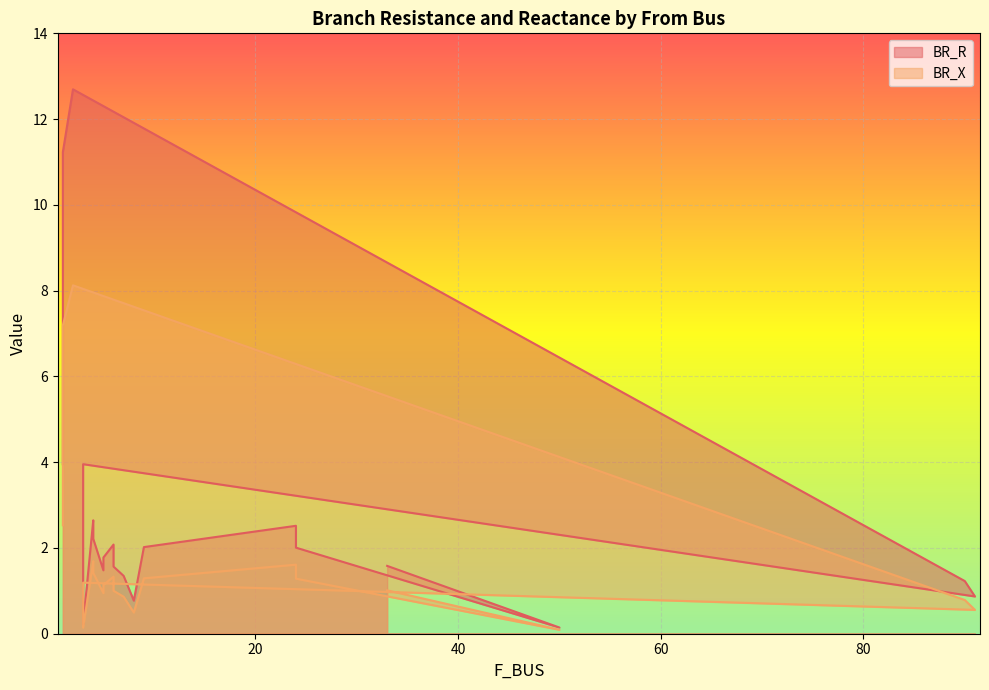

Rank the categories by BR_X value from lowest to highest.

50, 3, 8, 91, 90, 7, 5, 6, 33, 5, 3, 24, 9, 6, 4, 24, 4, 1, 1, 2